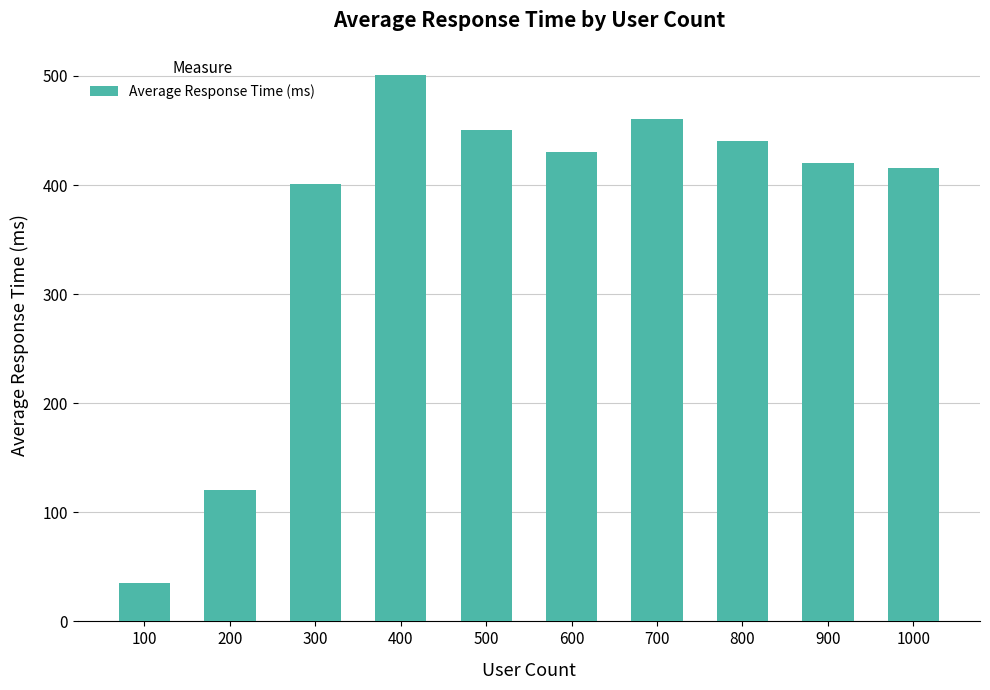

What is the difference between the maximum and minimum values?

465.8